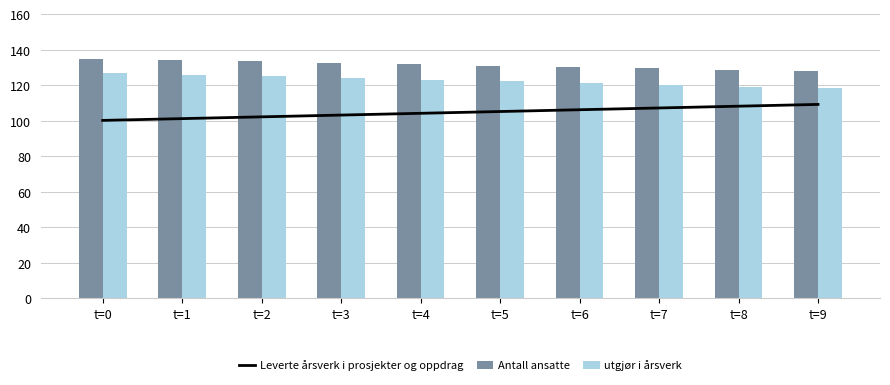

Is it true that Leverte årsverk i prosjekter og oppdrag equals 107.3 at t=7?

True